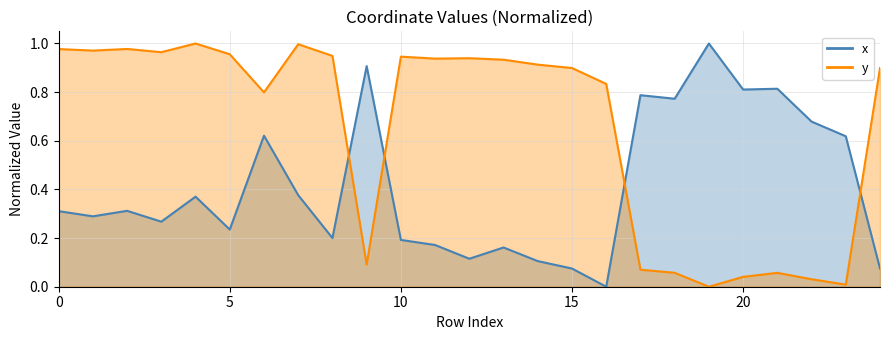

Which series ends up on top after the final intersection of x and y?

y